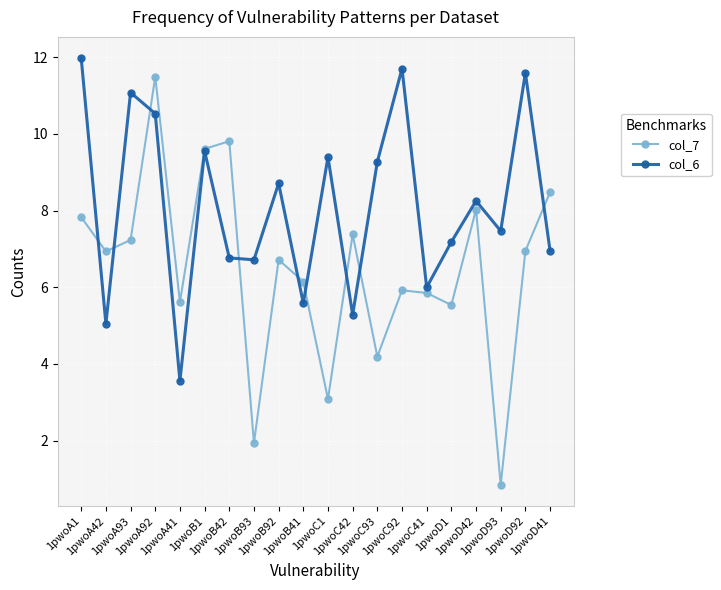

What is the sum of the col_7 values at 1pwoD1 and 1pwoA41?

11.1